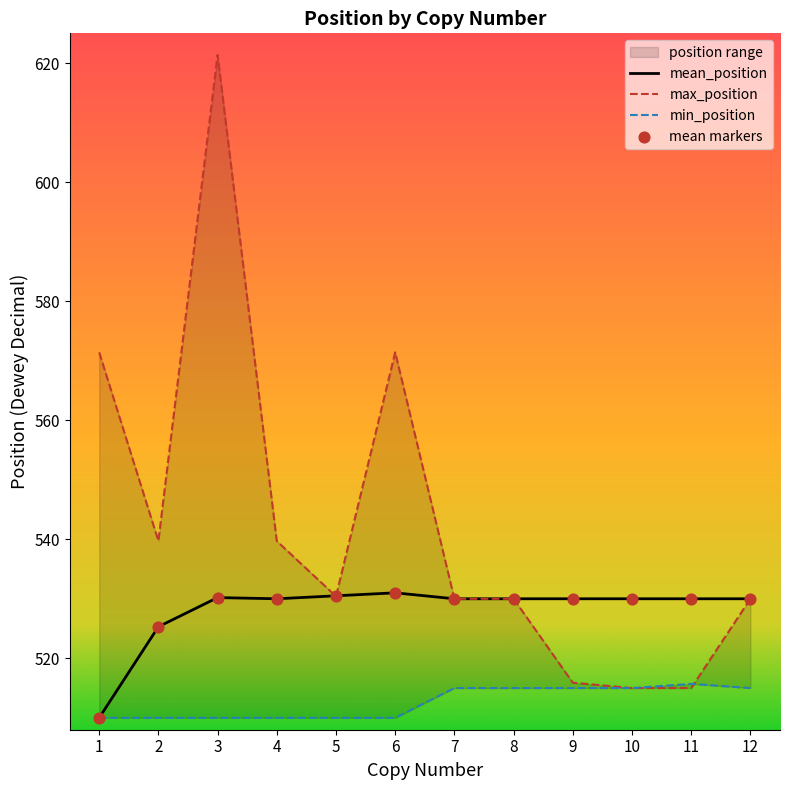

Which series has the widest spread of Y values?

max_position